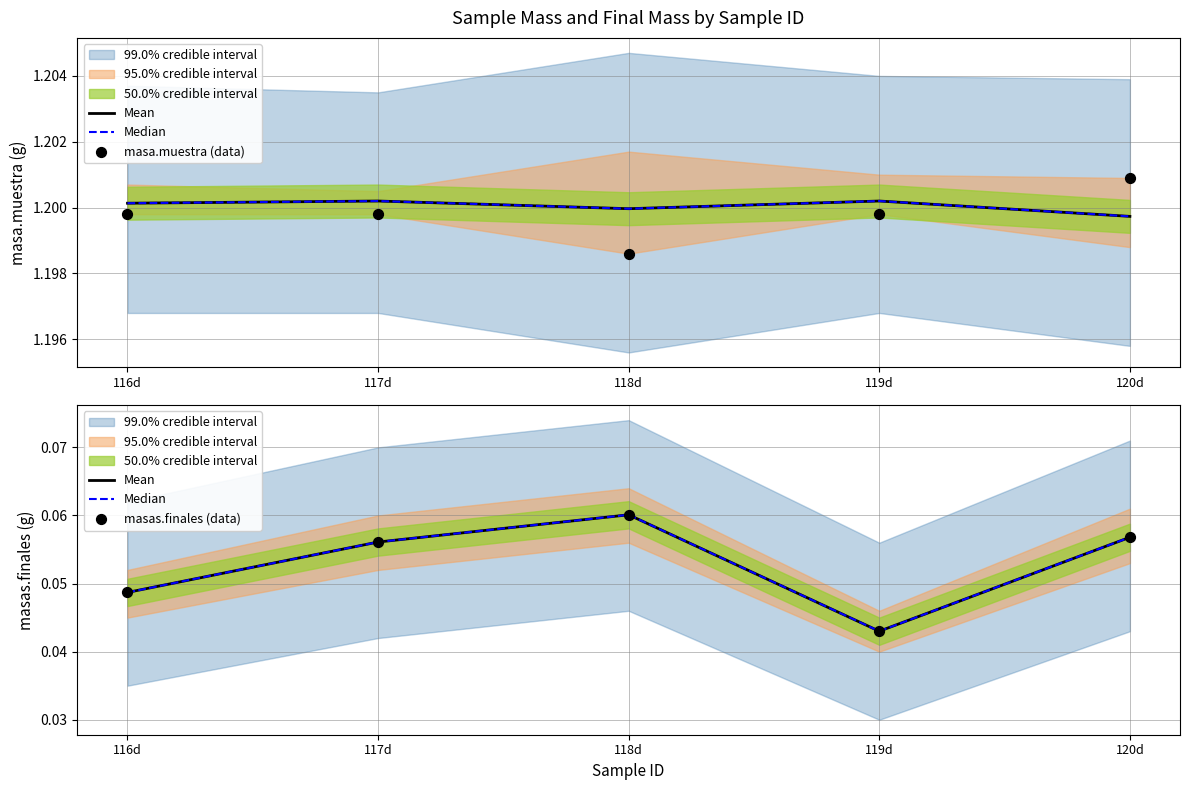

At which category is the sum across all series the highest?

118d